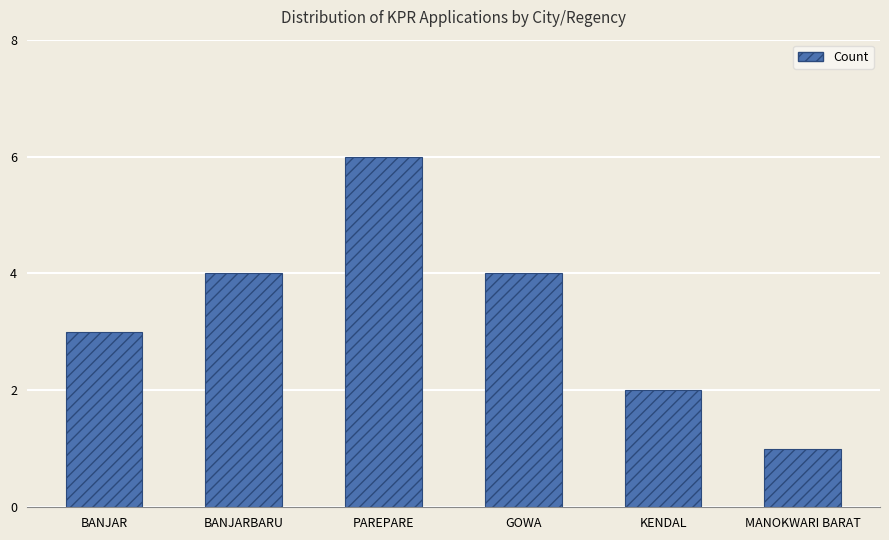

What is the sum of the values at KENDAL and PAREPARE?

8